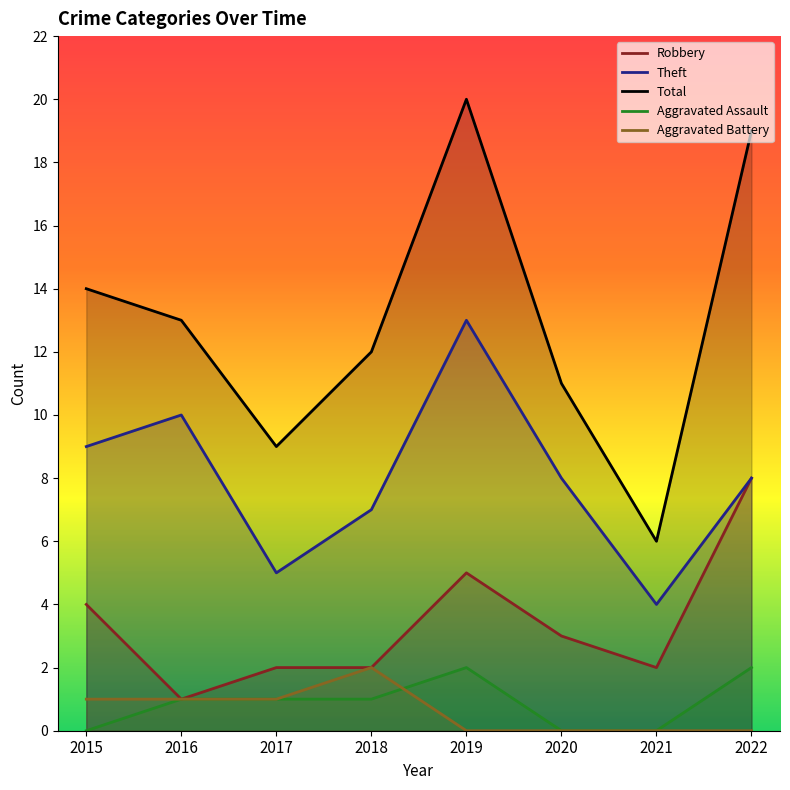

What value does the Total series have at 2020, to the nearest 10?

10